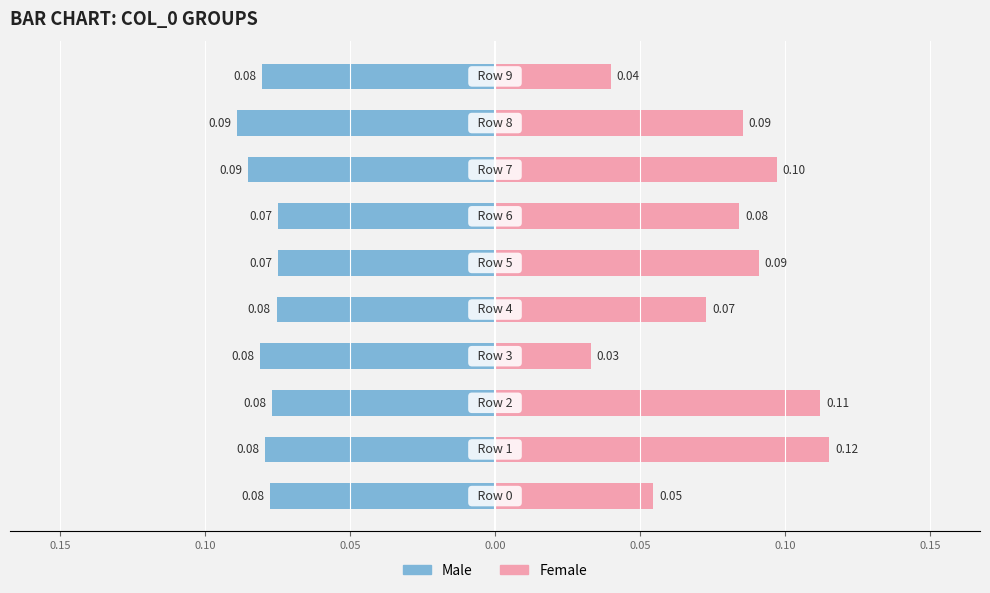

Rank the series at 0.05 from highest to lowest value.

Female, Male